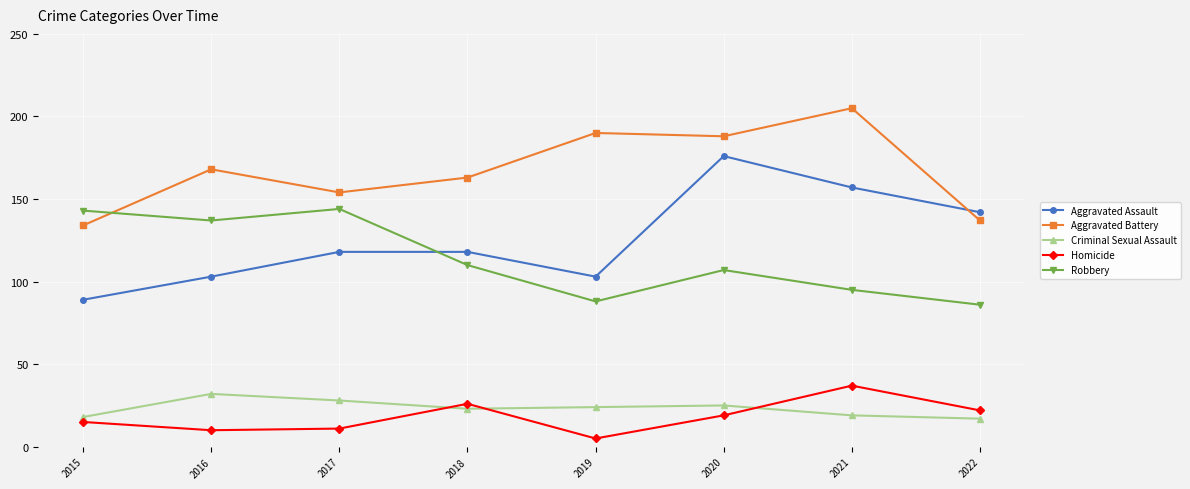

Reading left to right, list all the values displayed in this chart.

Aggravated Assault: 89	103	118	118	103	176	157	142
Aggravated Battery: 134	168	154	163	190	188	205	137
Criminal Sexual Assault: 18	32	28	23	24	25	19	17
Homicide: 15	10	11	26	5	19	37	22
Robbery: 143	137	144	110	88	107	95	86